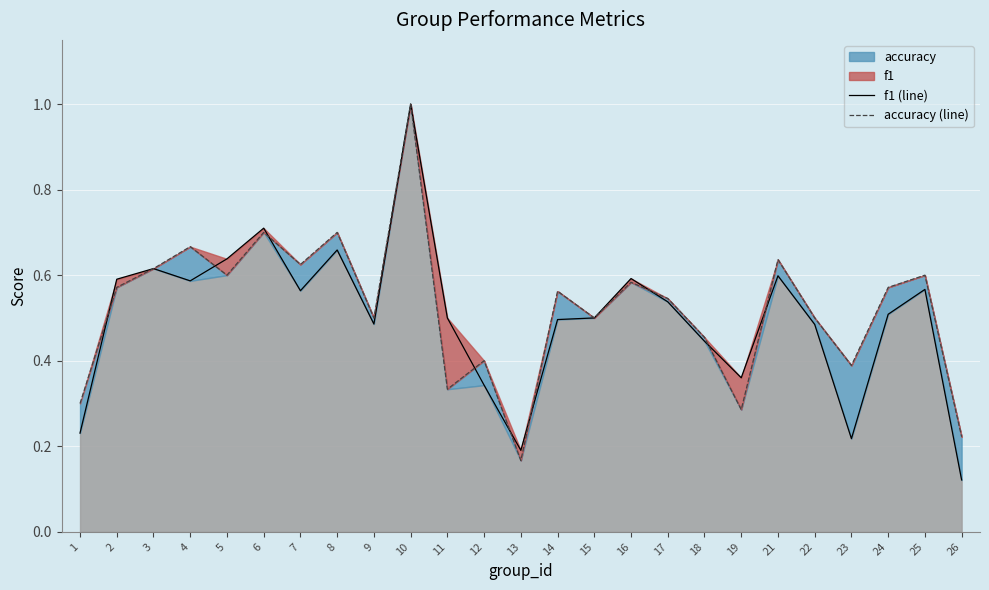

What is the spread (max minus min) of values at 26?

0.1